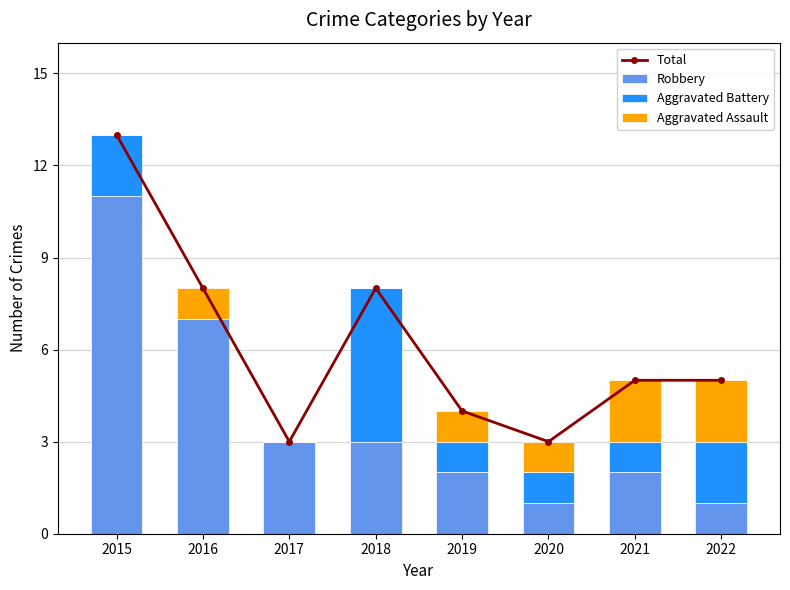

Count the Total values in the range 4 to 8.

5